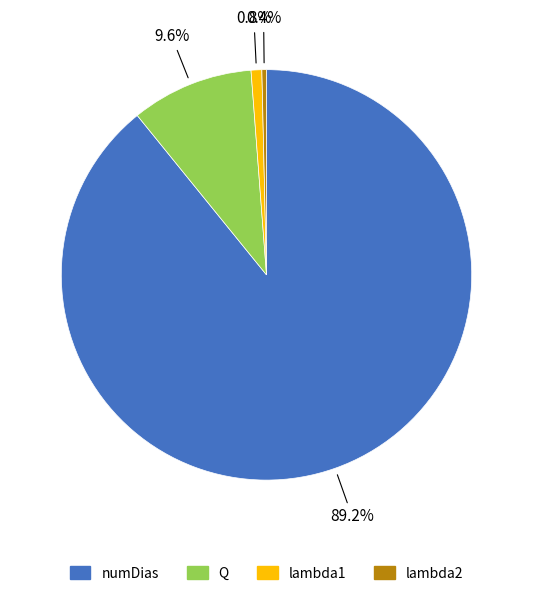

What is the majority slice?

numDias